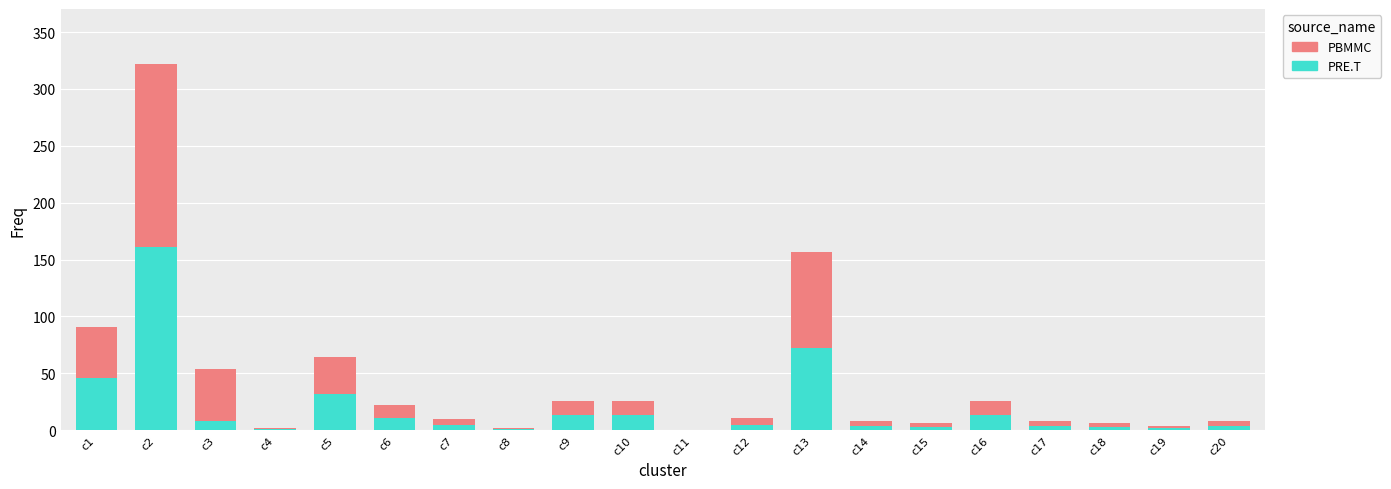

The PRE.T series shows 4 at c20. True or false?

True